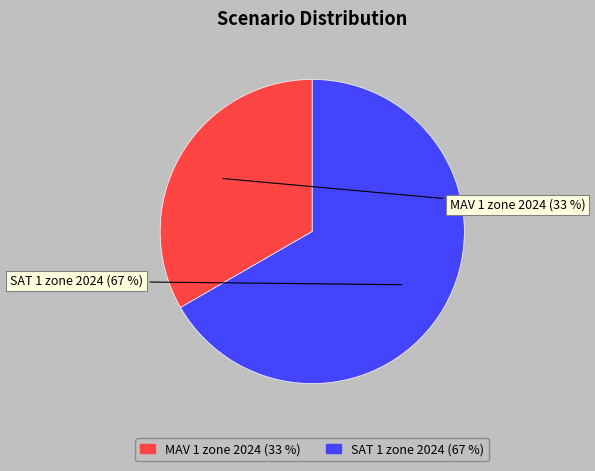

Combined, do MAV 1 zone 2024 and SAT 1 zone 2024 account for over 50%?

Yes